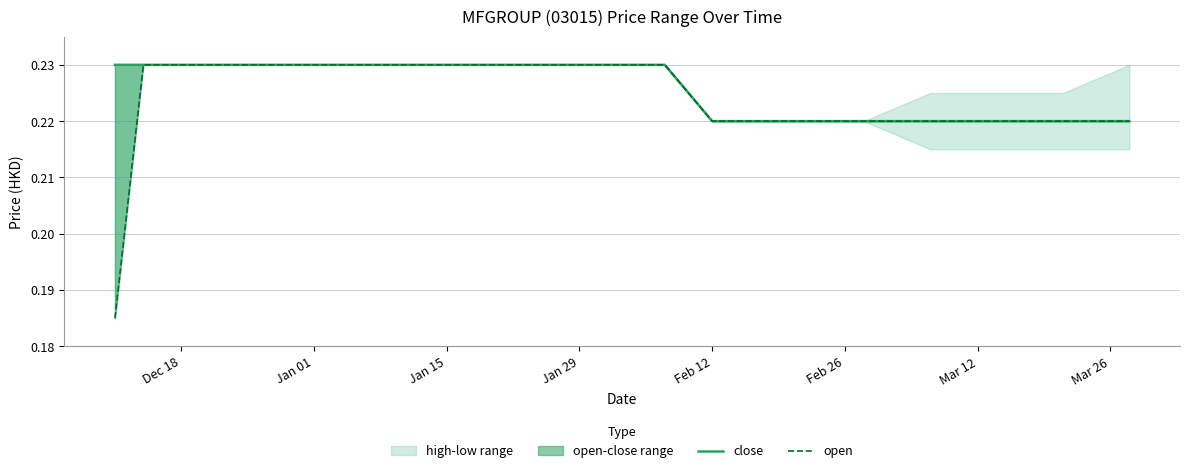

List the series in order of their overall mean, lowest first.

open, close